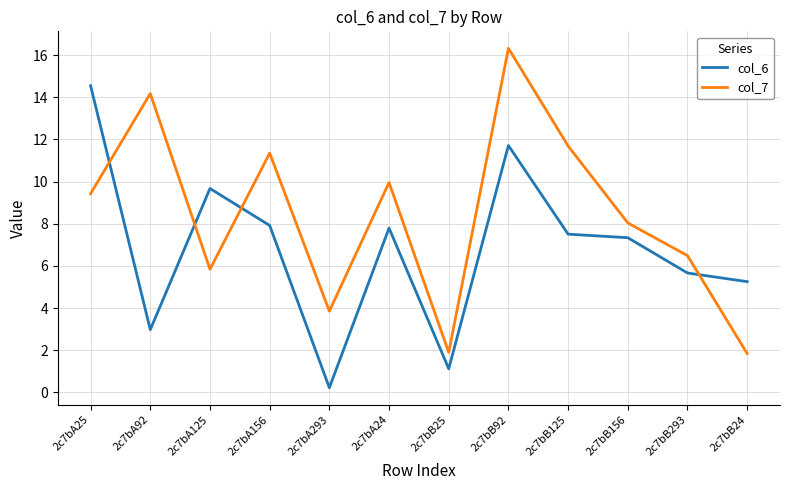

What is the difference between the col_6 values at 2c7bA25 and 2c7bB24?

9.3